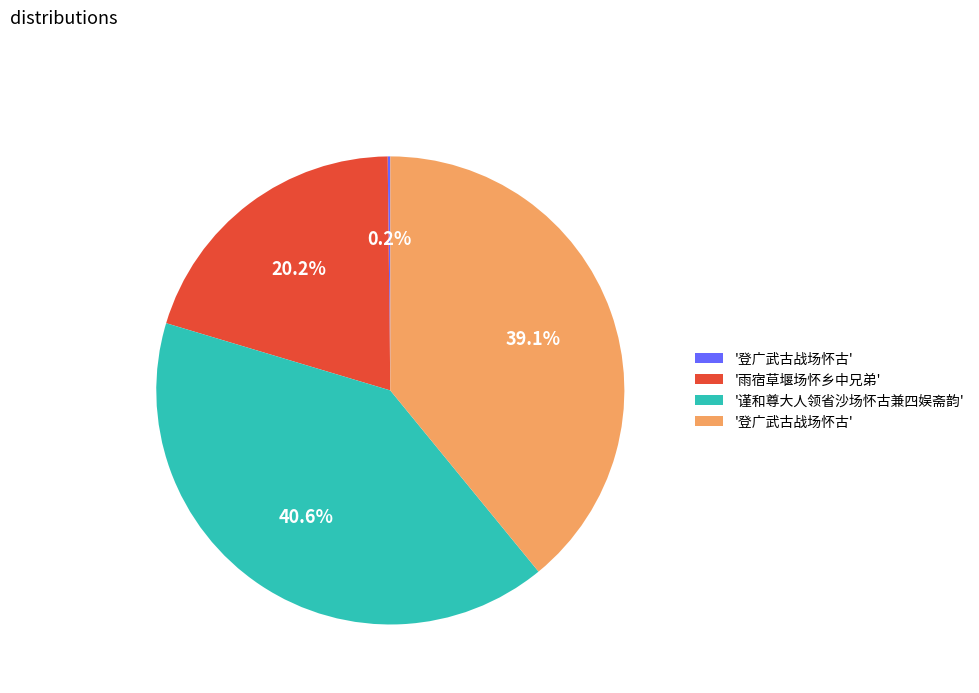

Is there a majority slice in this chart?

No